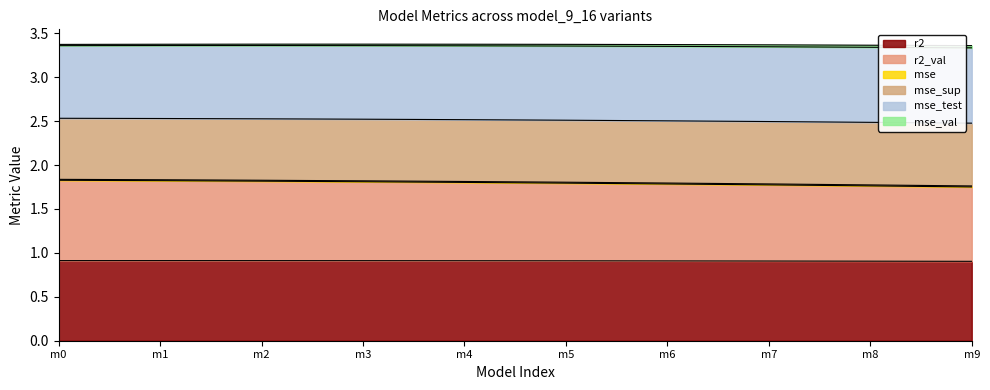

Is it true that r2 equals 1.4 at m2?

False